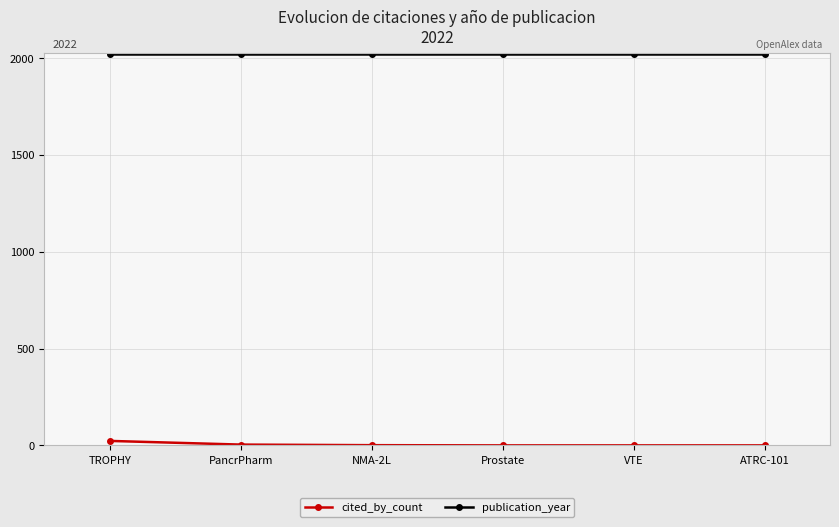

True or false: publication_year has more than 2 points higher than both neighbors.

False